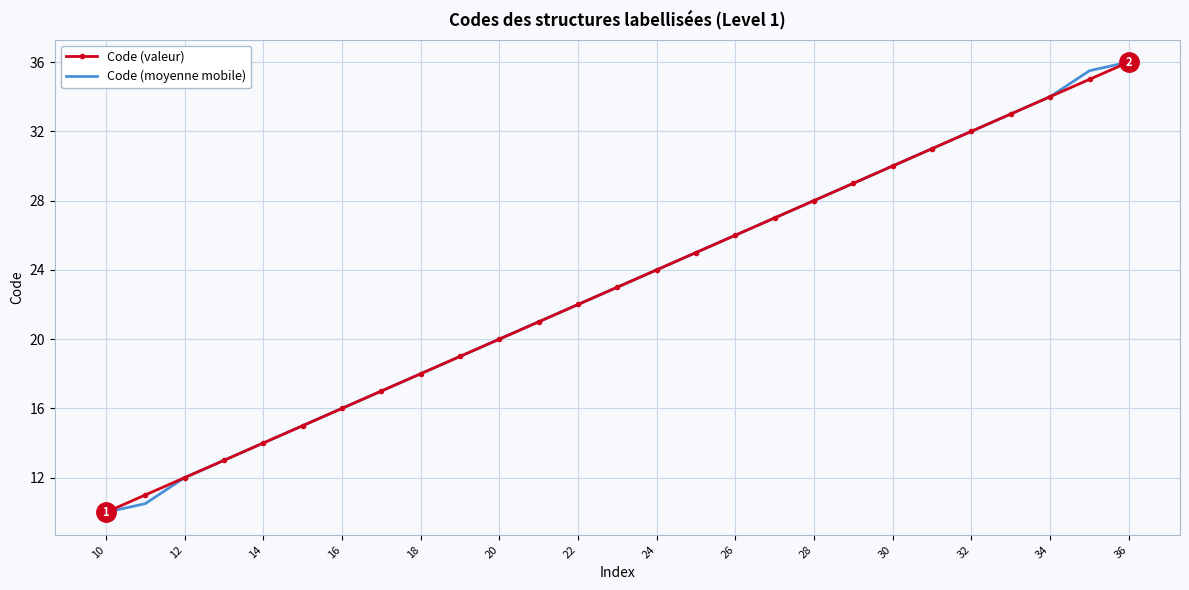

What is the lowest value of the Code (moyenne mobile) series?

10.0